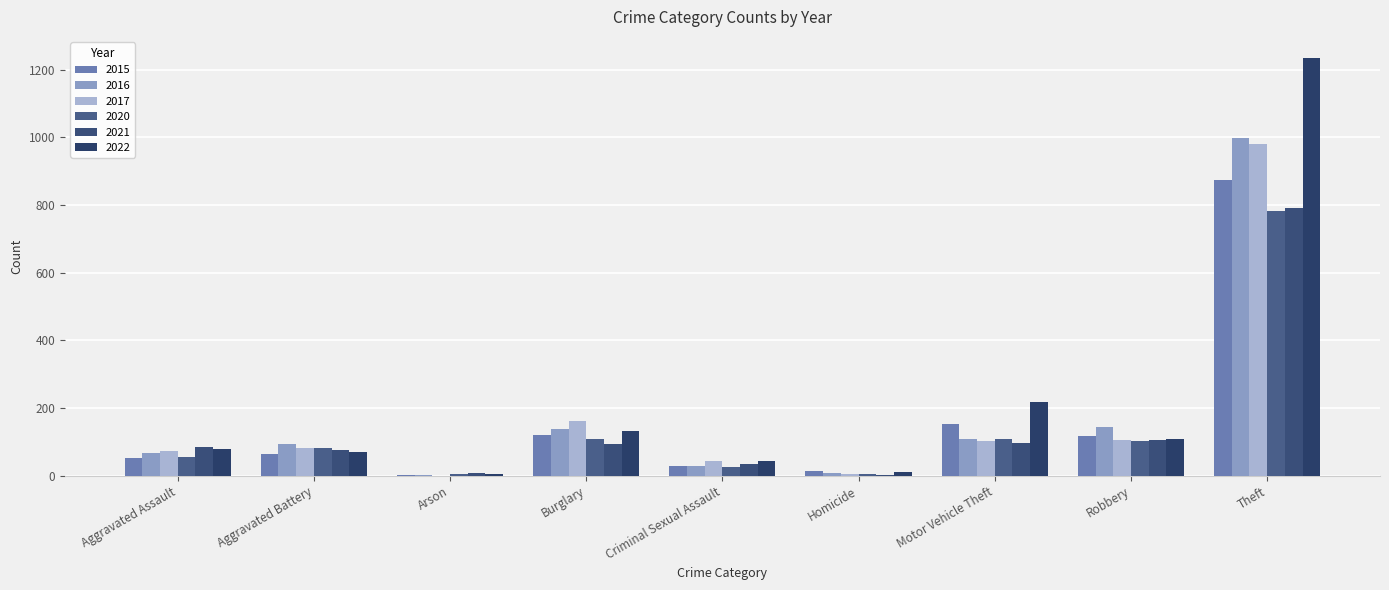

The value of 2021 at Motor Vehicle Theft is 169. True or false?

False